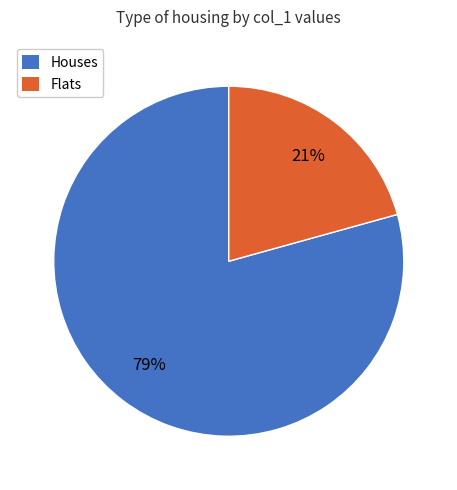

What is the smallest slice in the pie chart?

Flats